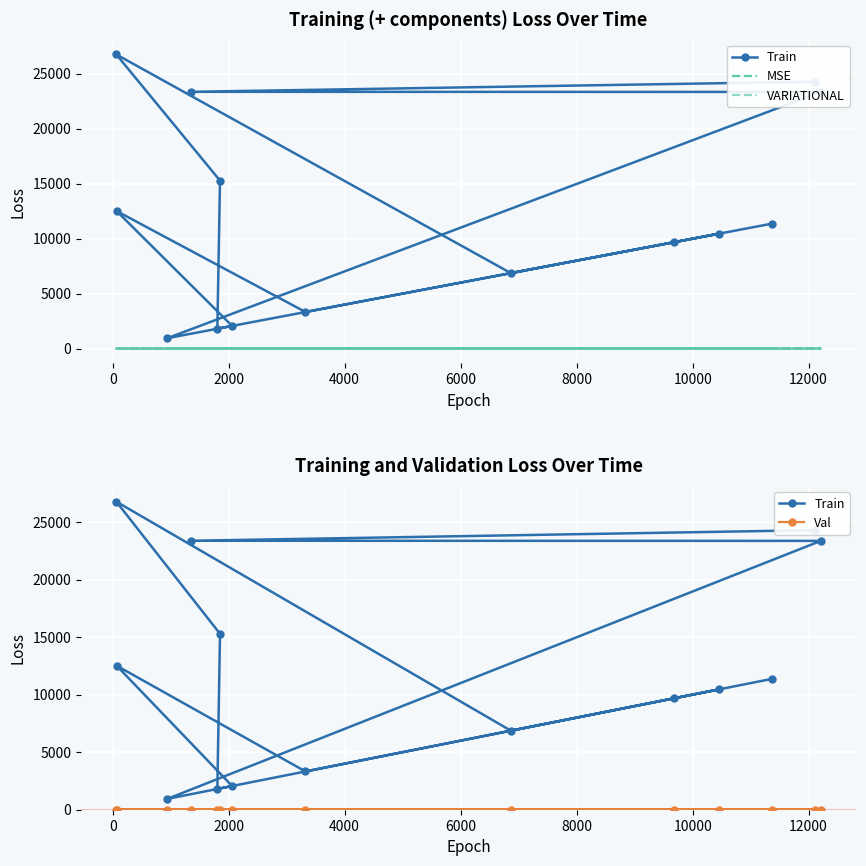

Is the value of Val at 11 greater than the value of Train at 8000?

No